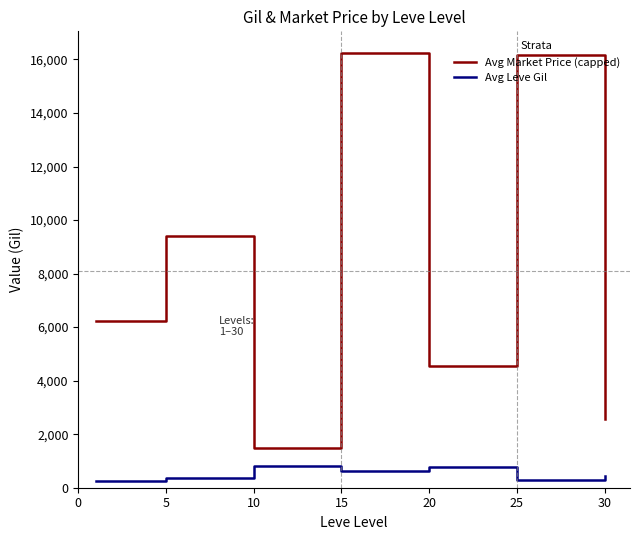

Which series has the widest spread of values?

Avg Market Price (capped)